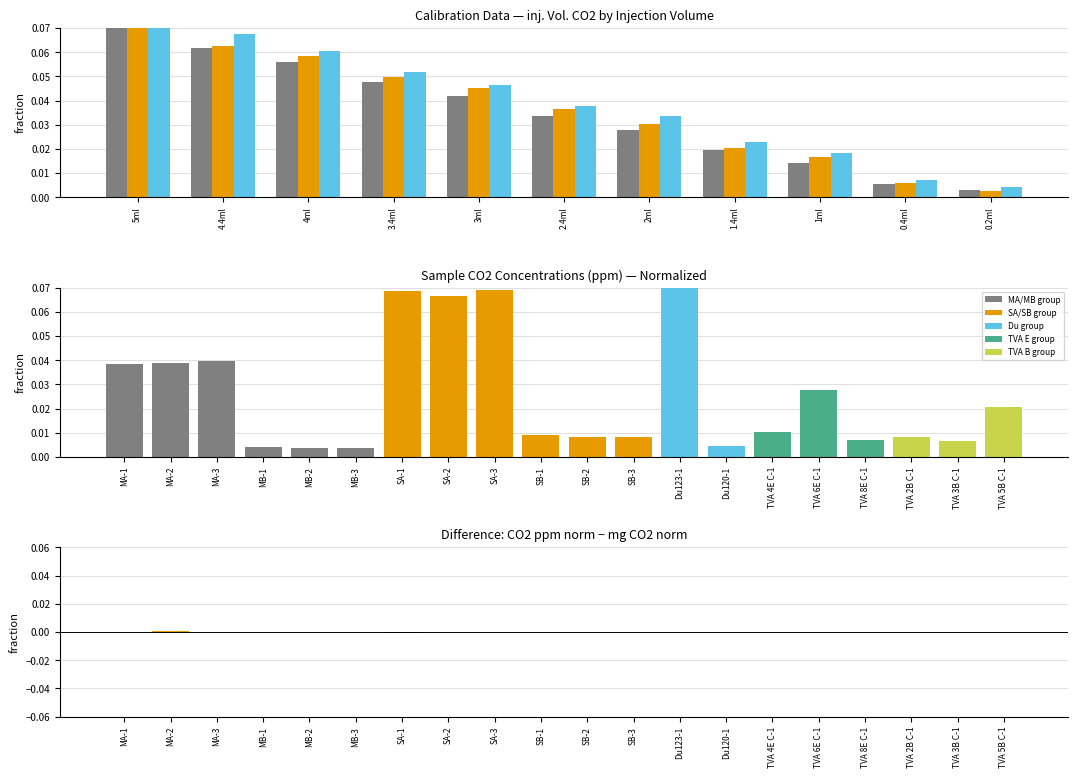

Is it true that inj. Vol. CO2 equals 0.0 at 2.4ml?

True